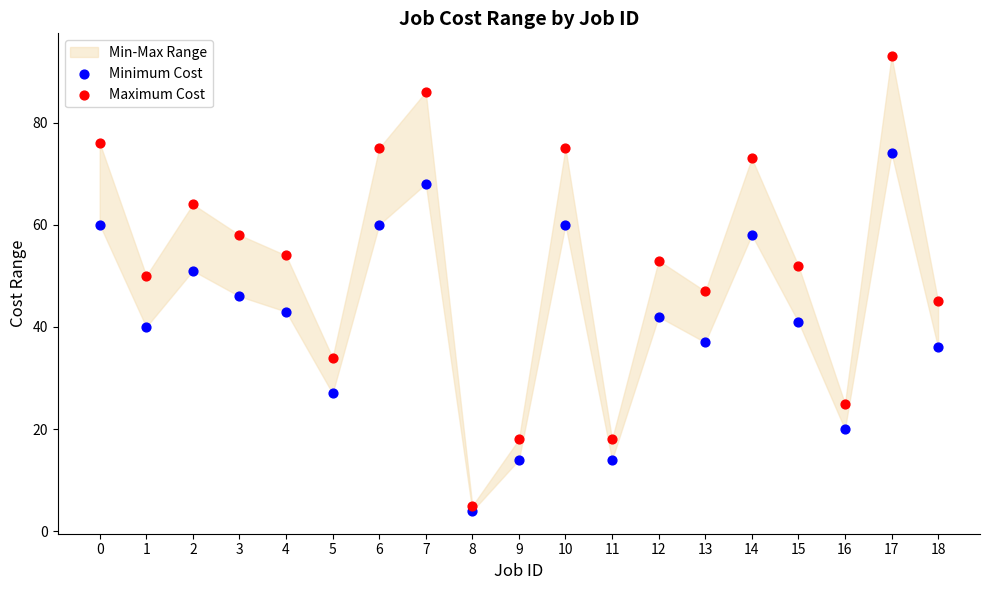

Which series has the largest Y range (max minus min)?

Maximum Cost